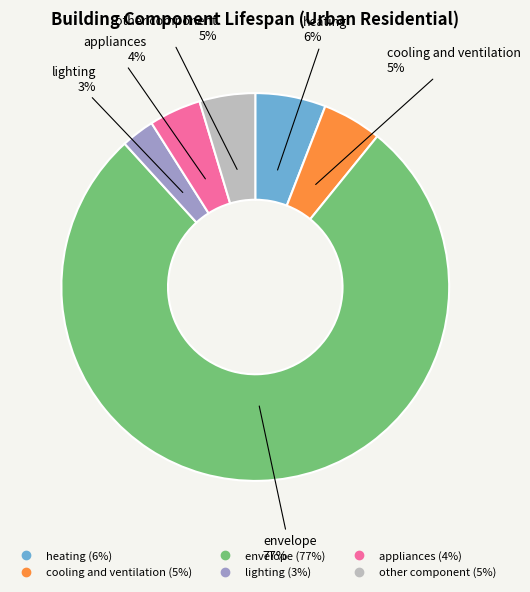

Which has a higher value, envelope or lighting?

envelope